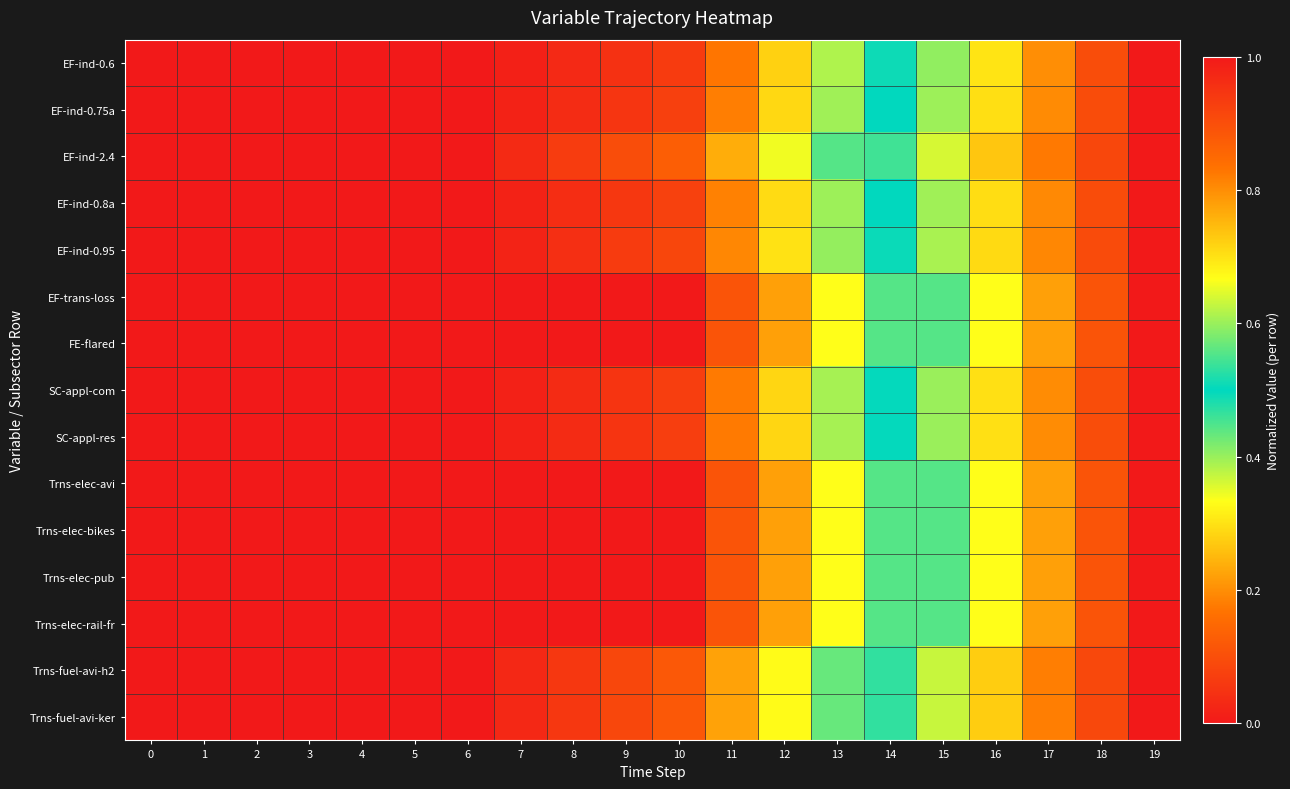

Which has a higher value, 2 or 3?

2